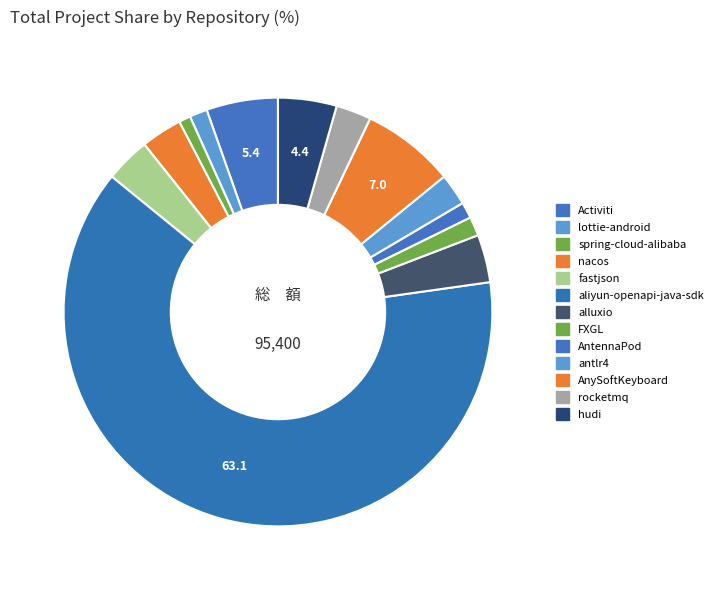

Which slice is the largest?

aliyun-openapi-java-sdk